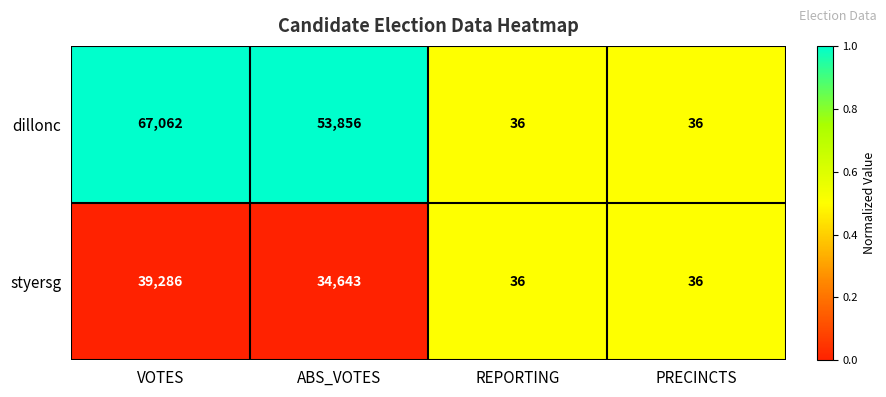

Rank the series by their maximum value, from highest to lowest.

dillonc, styersg